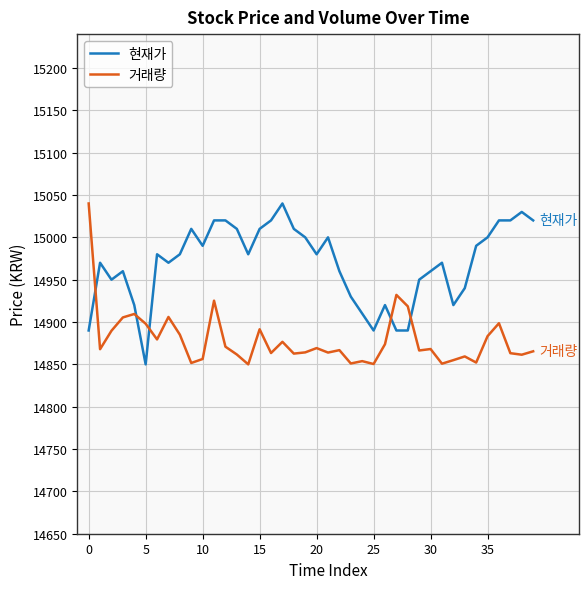

Which series has the largest total across all categories?

현재가